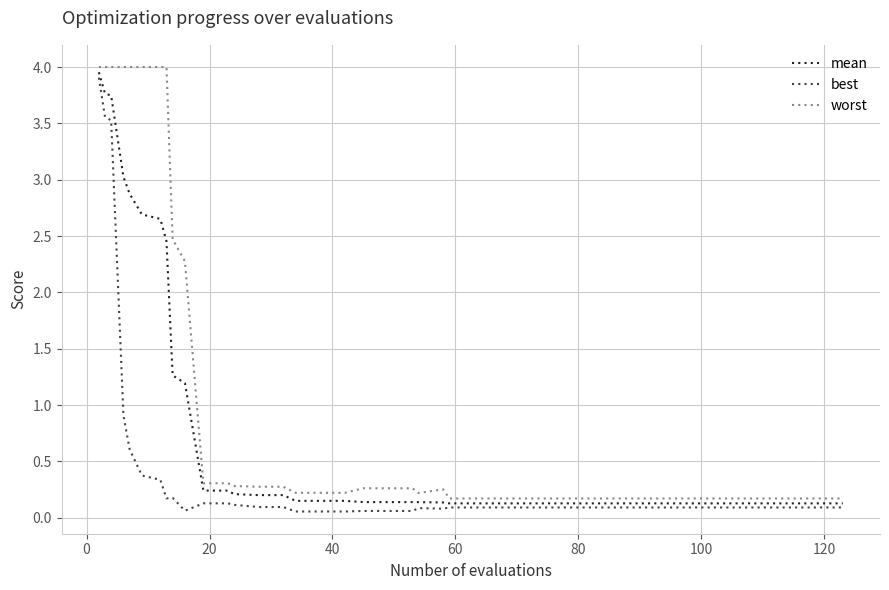

List the series in order of their overall mean, highest first.

worst, mean, best